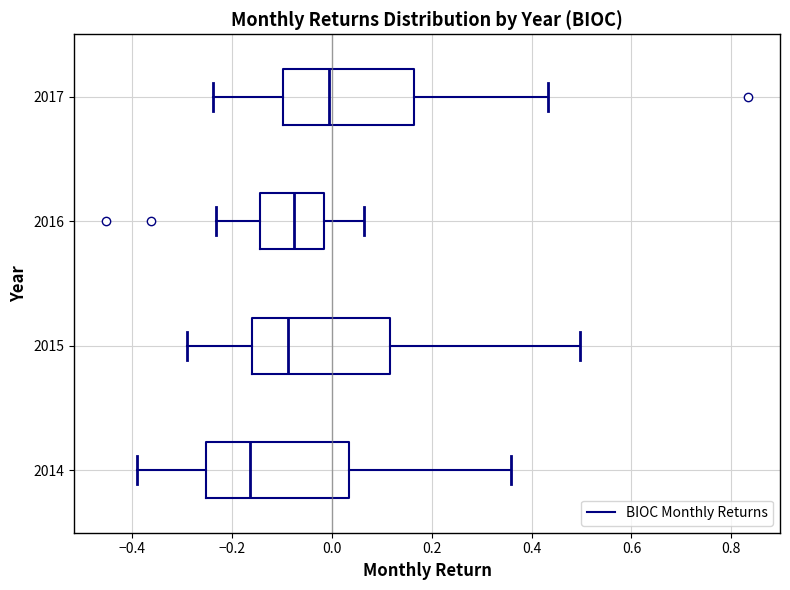

Reading bottom to top, transcribe this box plot: for each box, give where its median line is, the range the box spans, and where its two whiskers end, as read against the x-axis. The values are not printed on the chart, so give them approximately, as read against the axis.

2014: median -0.16, box -0.26 to 0.04, whiskers -0.40 to 0.36
2015: median -0.08, box -0.16 to 0.12, whiskers -0.30 to 0.50
2016: median -0.08, box -0.14 to -0.02, whiskers -0.24 to 0.06
2017: median 0.00, box -0.10 to 0.16, whiskers -0.24 to 0.44